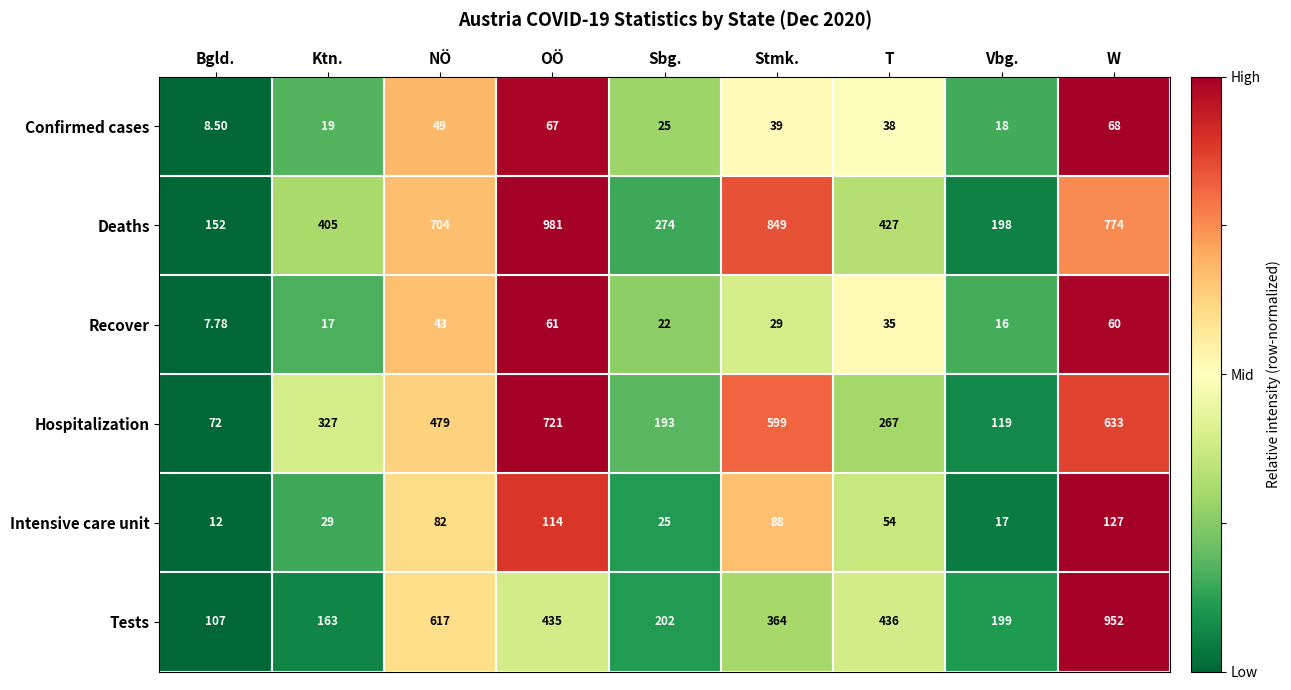

Which series changed the most between Bgld. and Sbg.?

Deaths